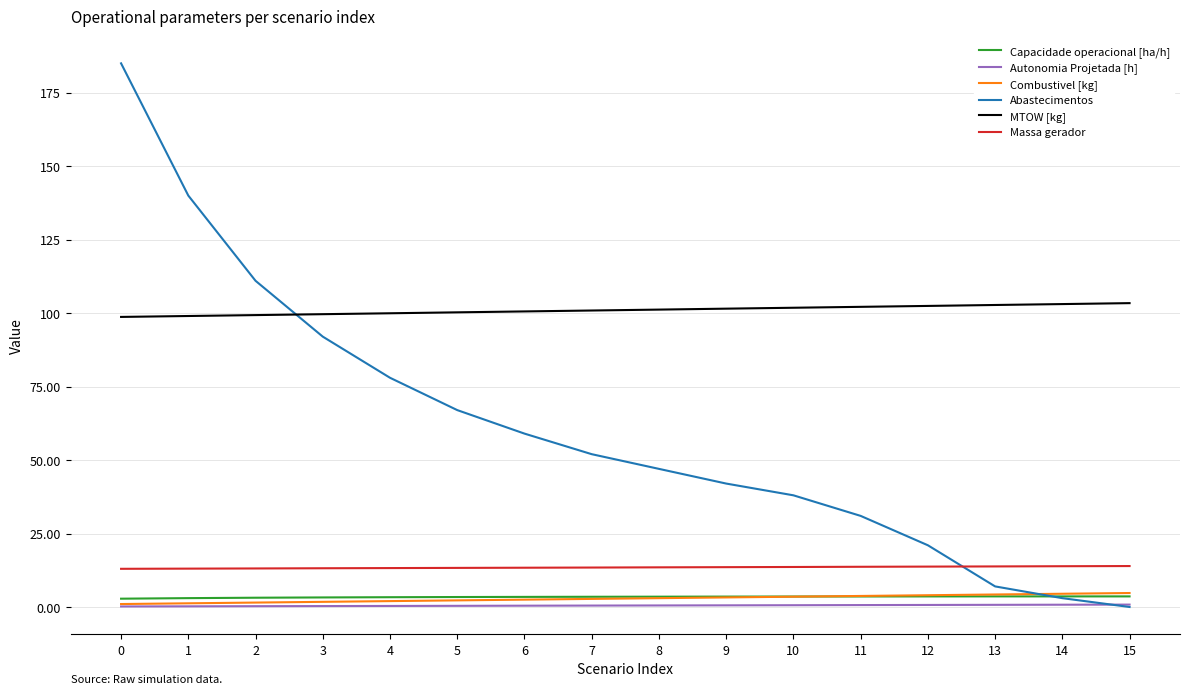

True or false: Combustivel [kg] and Massa gerador intersect in this chart.

False